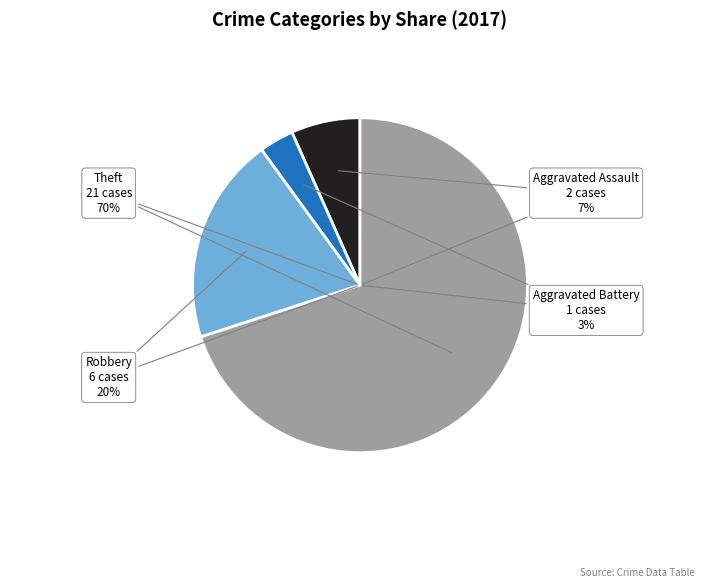

What is the change in value from Aggravated Assault to Robbery?

+4